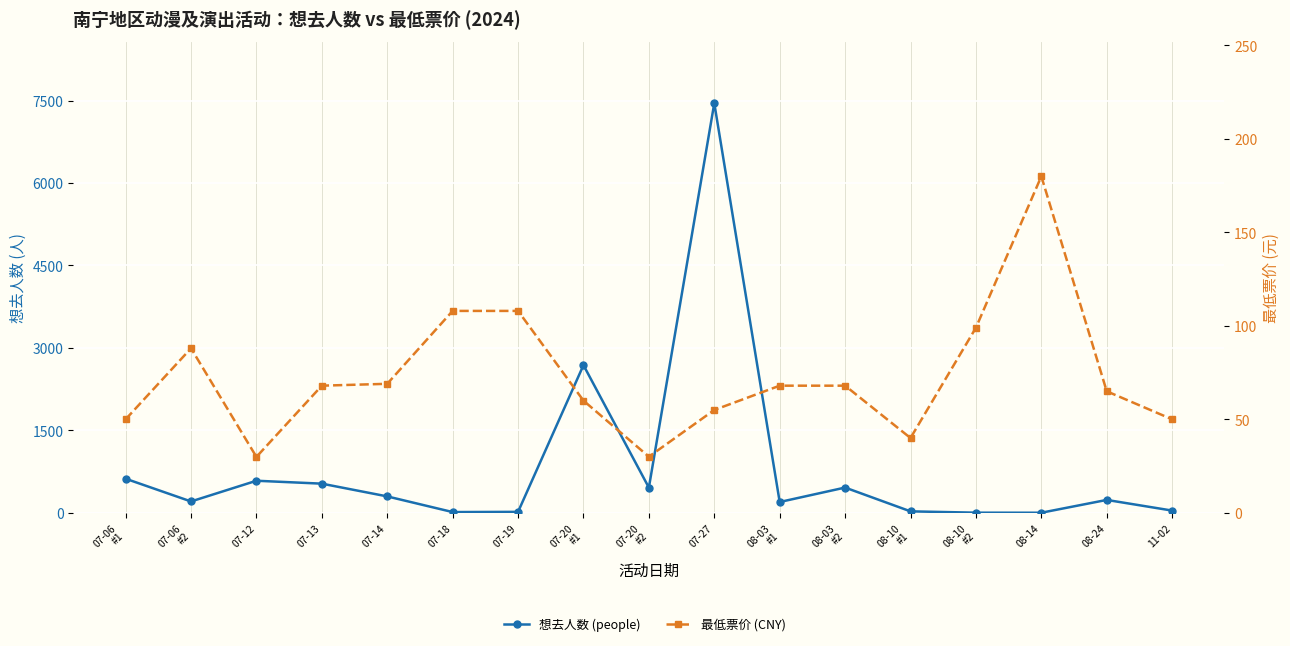

Where is the first local maximum for 最低票价 (CNY)?

07-06
#2